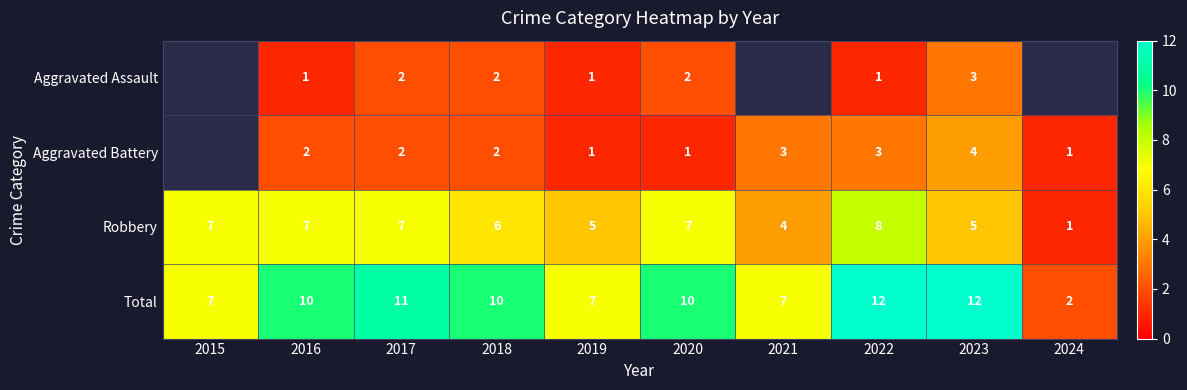

What is the sum of all Robbery values?

57